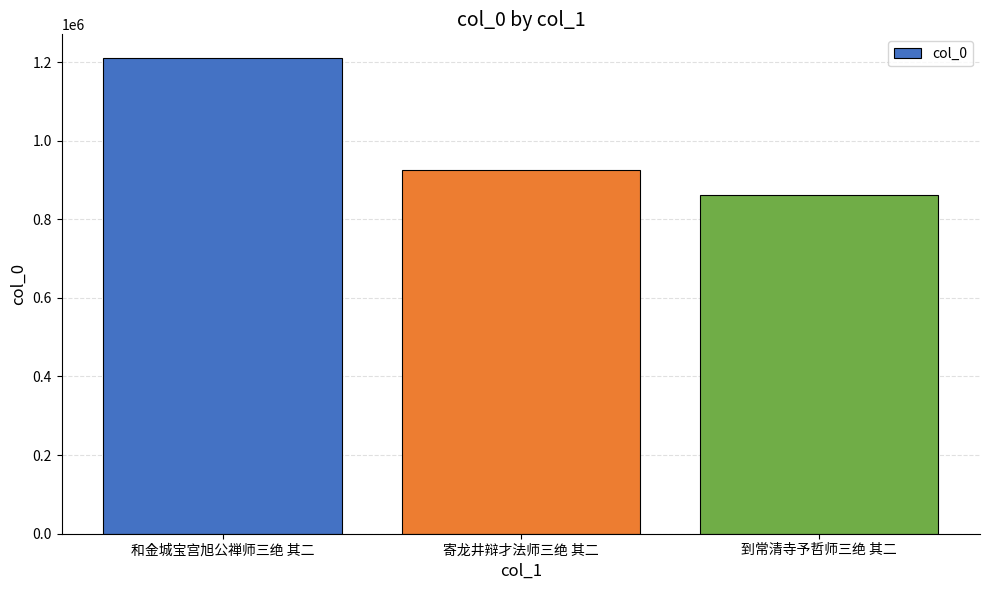

What is the label of the 1st bar from the left?

和金城宝宫旭公禅师三绝 其二